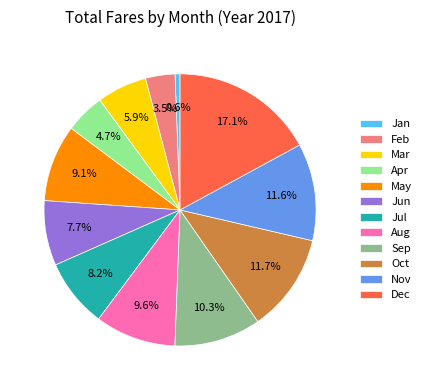

True or false: May accounts for 9% of the total.

True